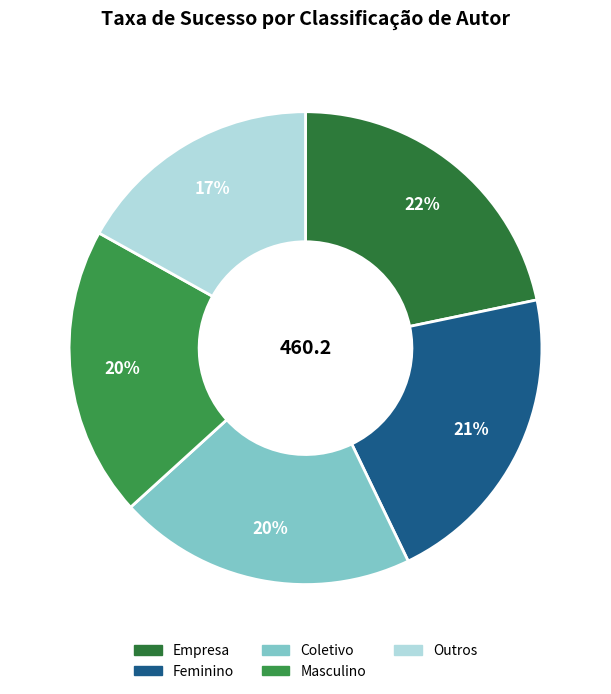

What is the ratio of the value at Outros to the value at Masculino?

0.9